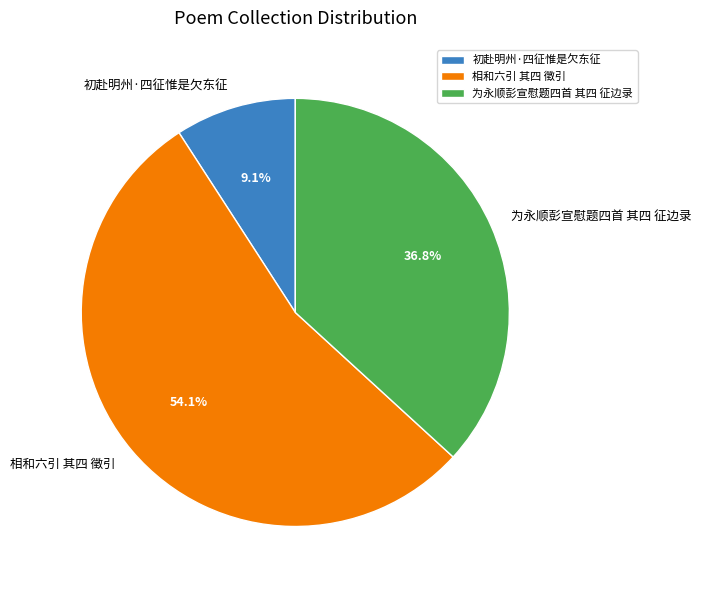

Is there a majority slice in this chart?

Yes